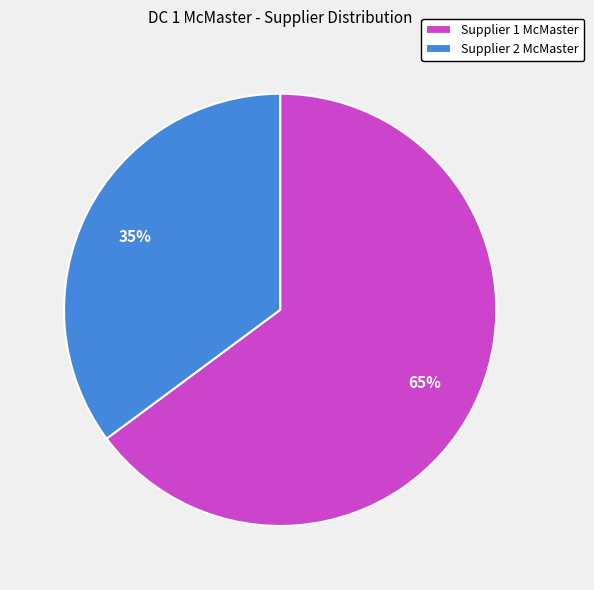

Do Supplier 1 McMaster and Supplier 2 McMaster together represent more than half of the pie?

Yes